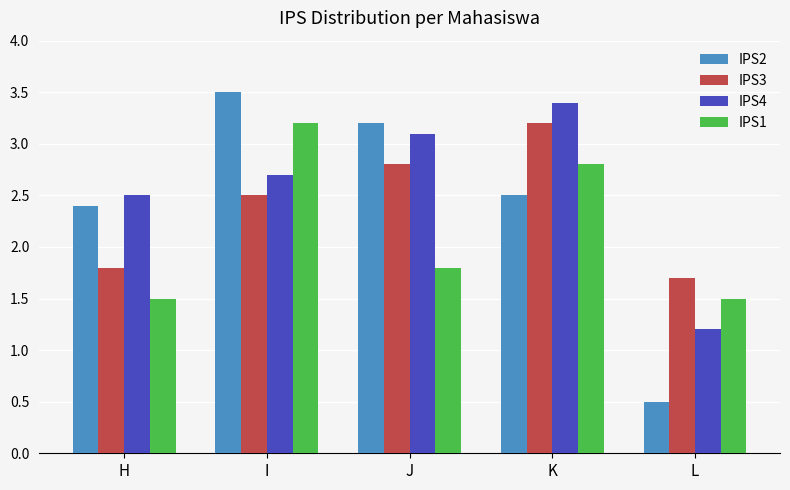

True or false: IPS2 has a value of 2.5 at K.

True